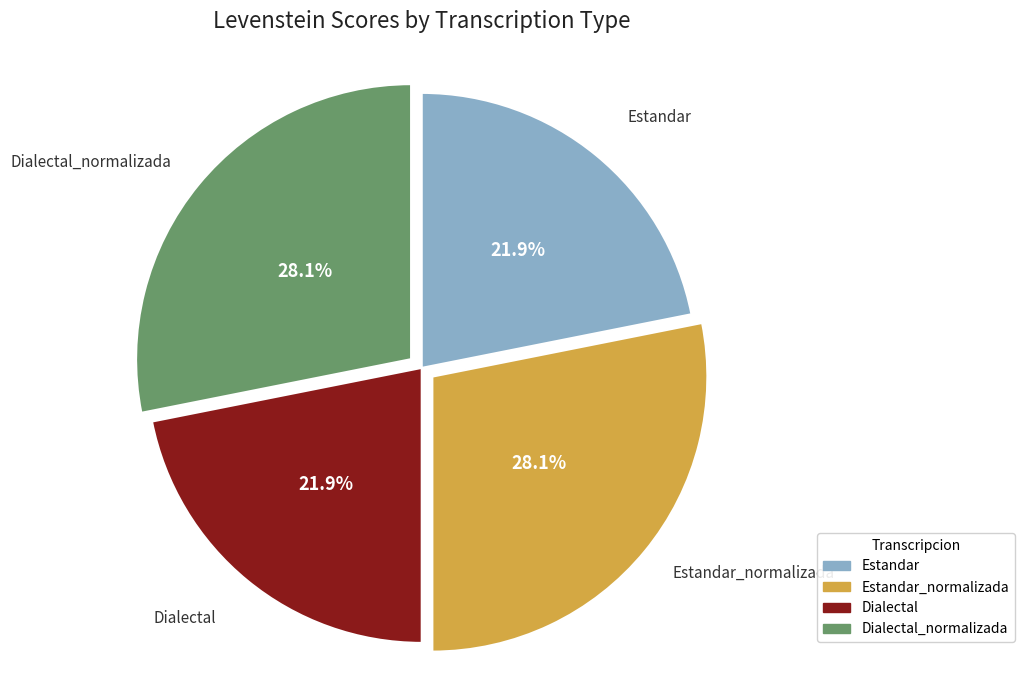

Combined, what portion of the pie is Estandar and Dialectal_normalizada?

50.0%